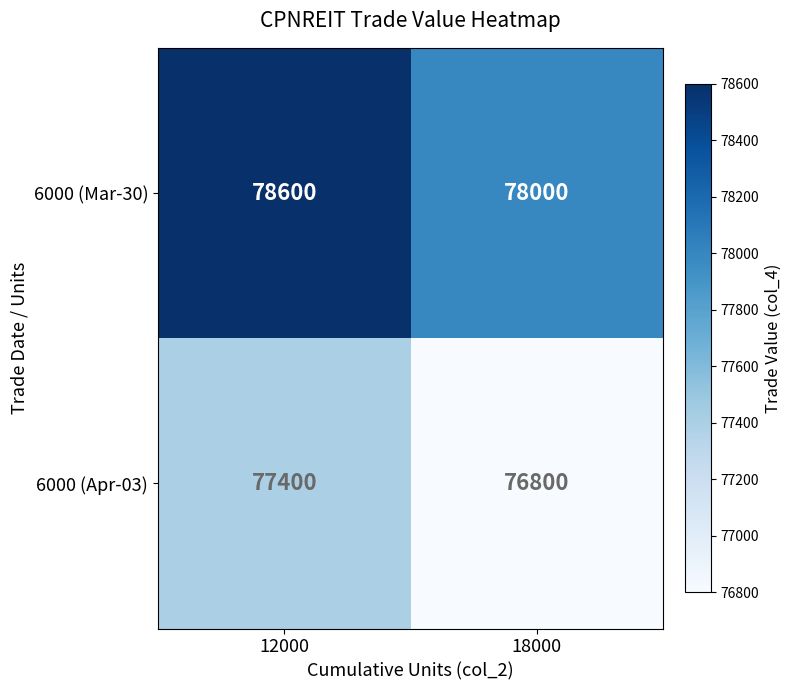

What is the difference between the highest and lowest values at 18000?

1200